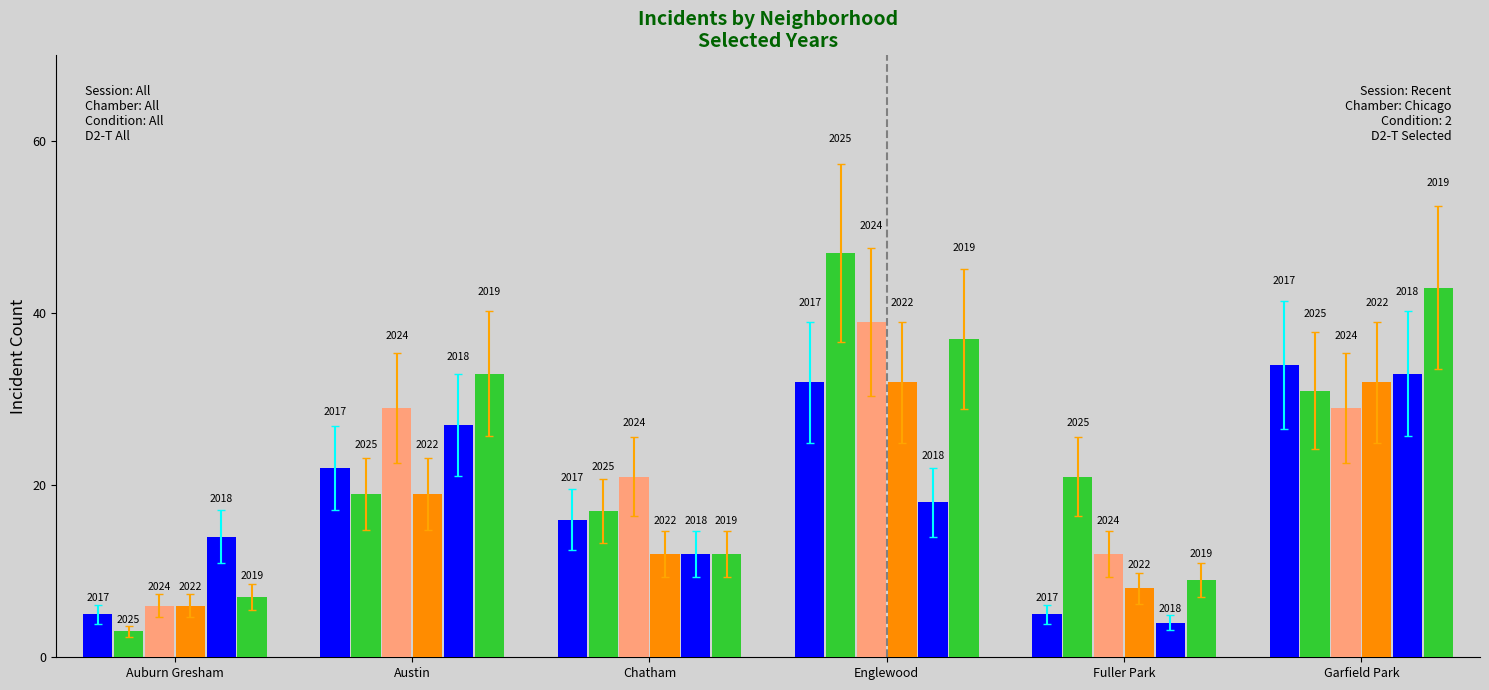

What is the label of the 1st bar from the right?

Garfield Park